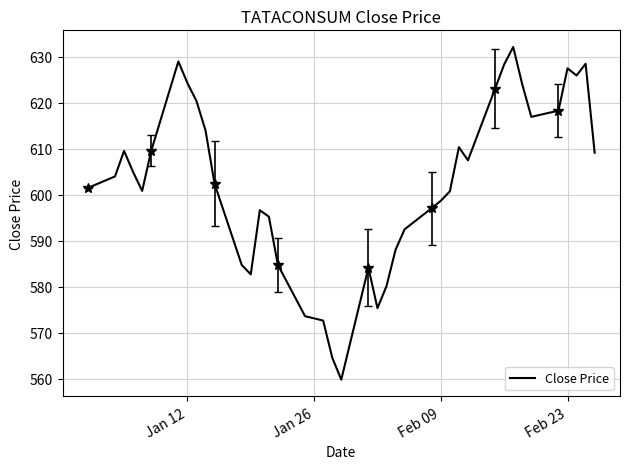

What is the minimum value for Close Price?

559.8